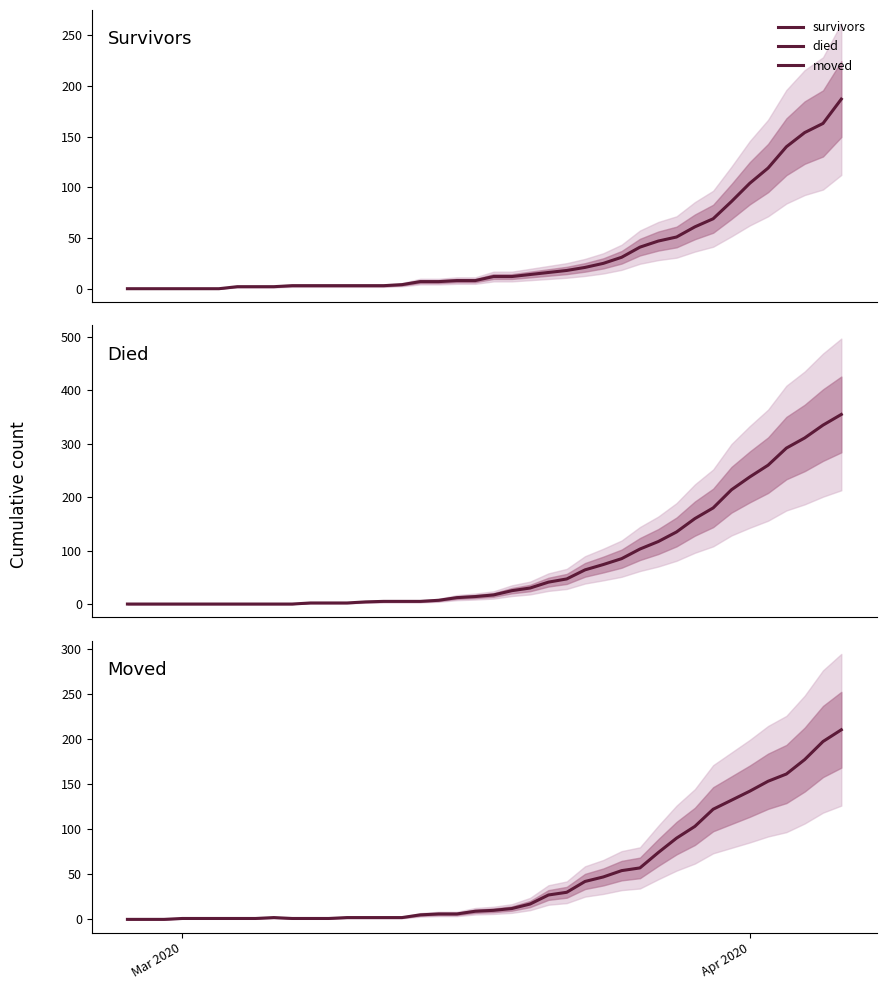

The moved series shows 42 at 35. True or false?

False